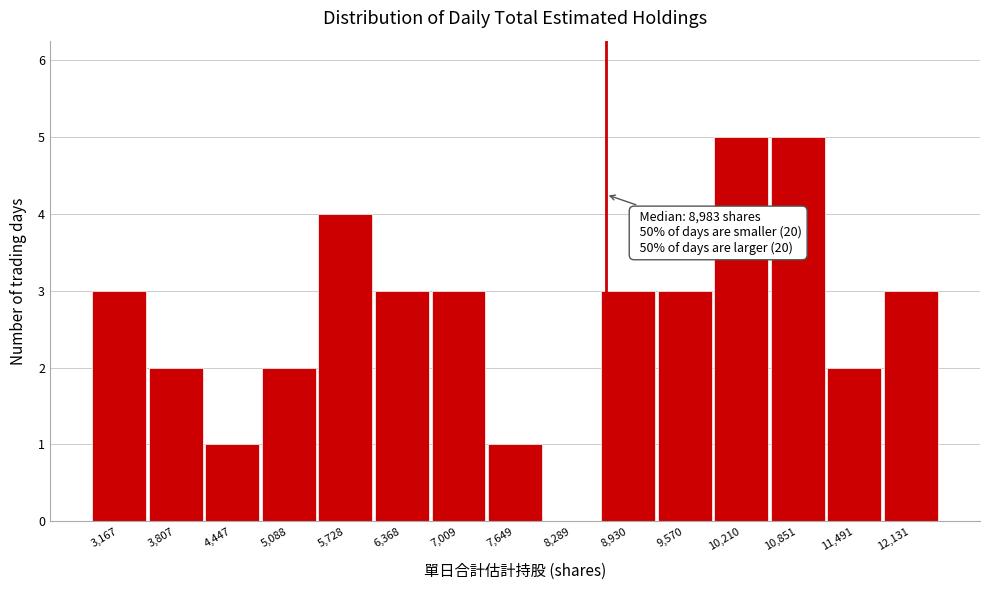

Reading left to right, list all the values displayed in this chart.

3,167=3	3,807=2	4,447=1	5,088=2	5,728=4	6,368=3	7,009=3	7,649=1	8,289=0	8,930=3	9,570=3	10,210=5	10,851=5	11,491=2	12,131=3